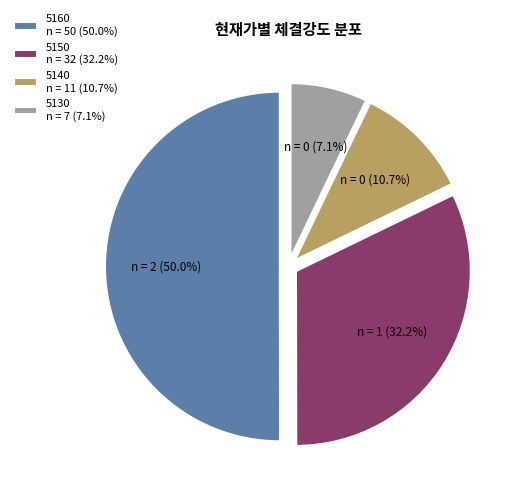

What is the ratio of the value at 5160 n = 50 (50.0%) to the value at 5130 n = 7 (7.1%)?

7.0